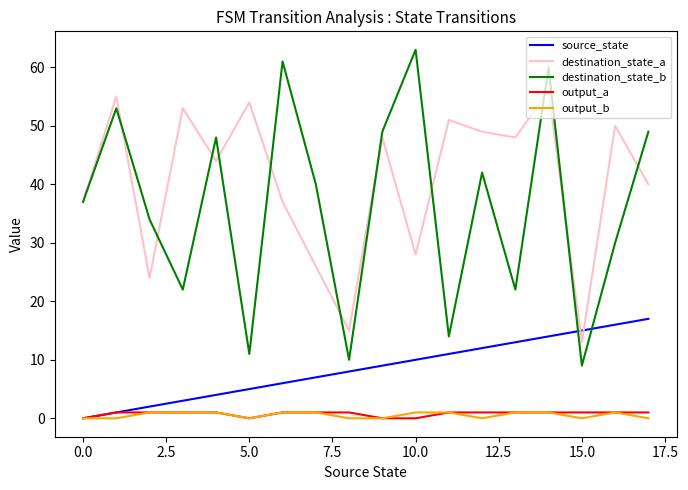

What is the greatest value displayed?

63